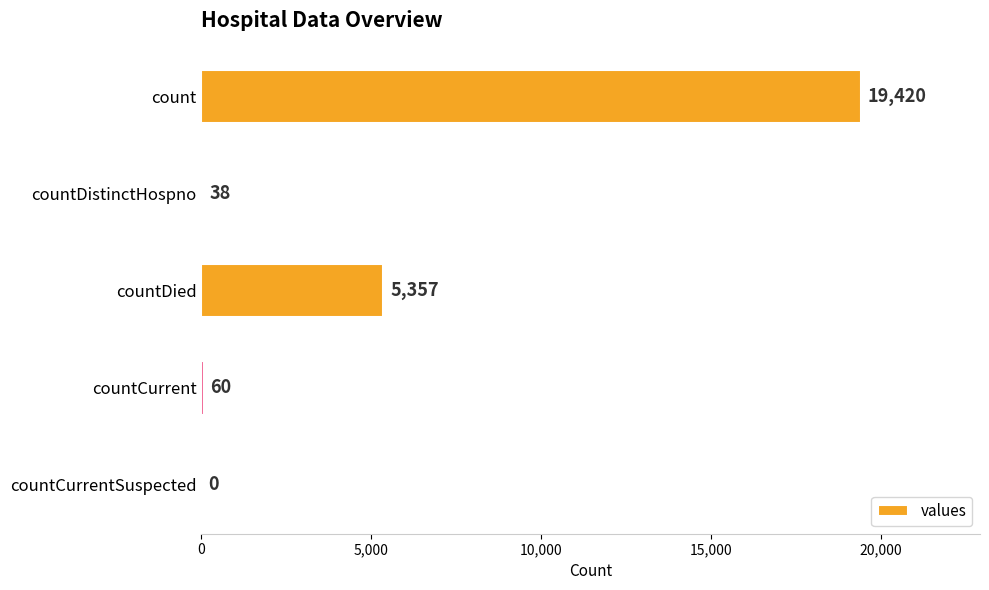

What is the maximum value shown in the chart?

19420